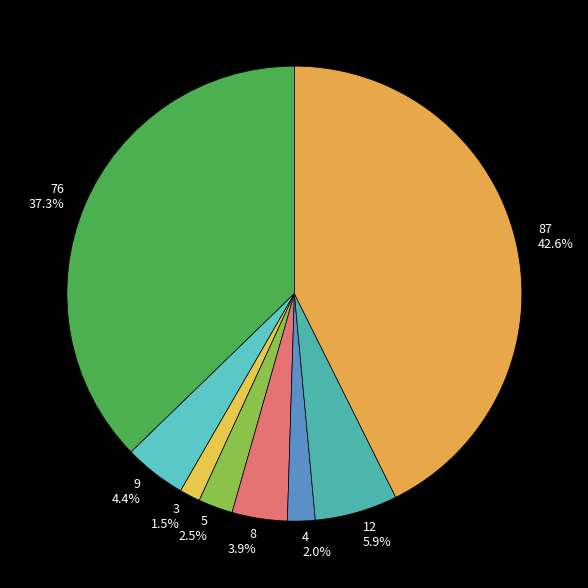

Does 12 represent more than half of the total?

No